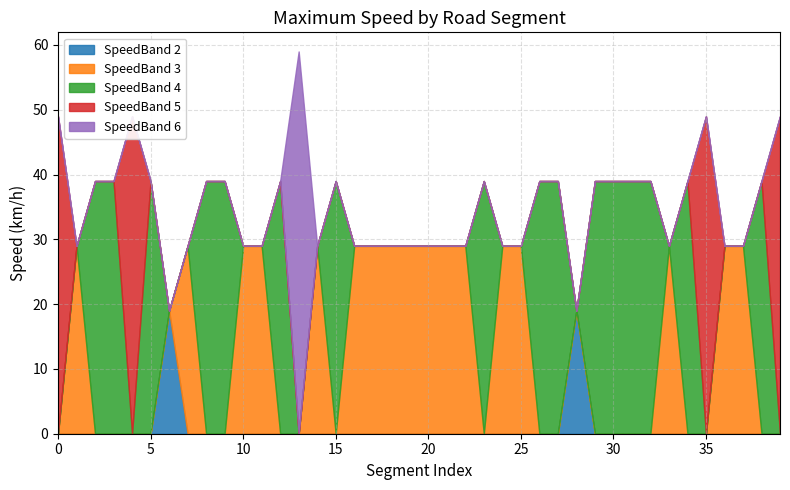

How many interior local peaks does the SpeedBand 6 series have?

1